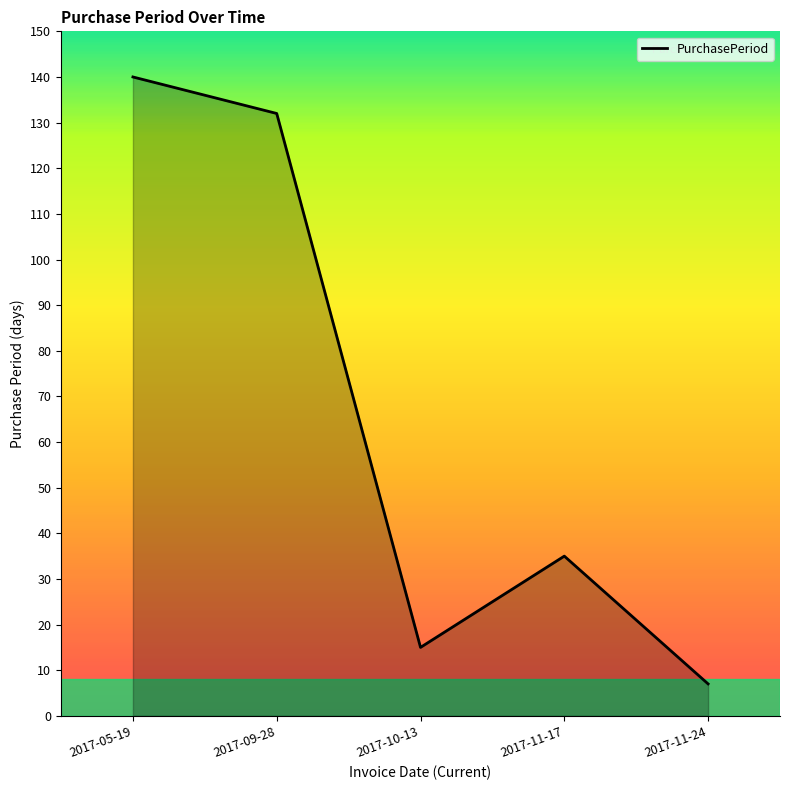

How many lines are shown in the chart?

1